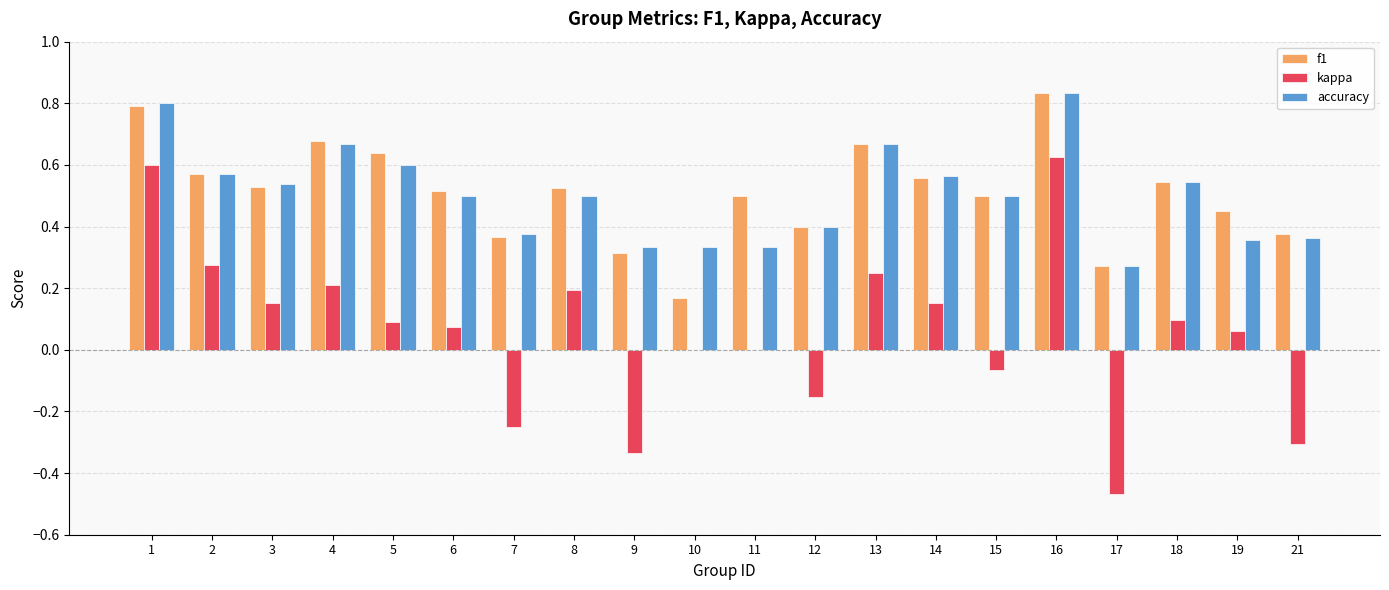

Which label corresponds to the largest value in the chart?

16